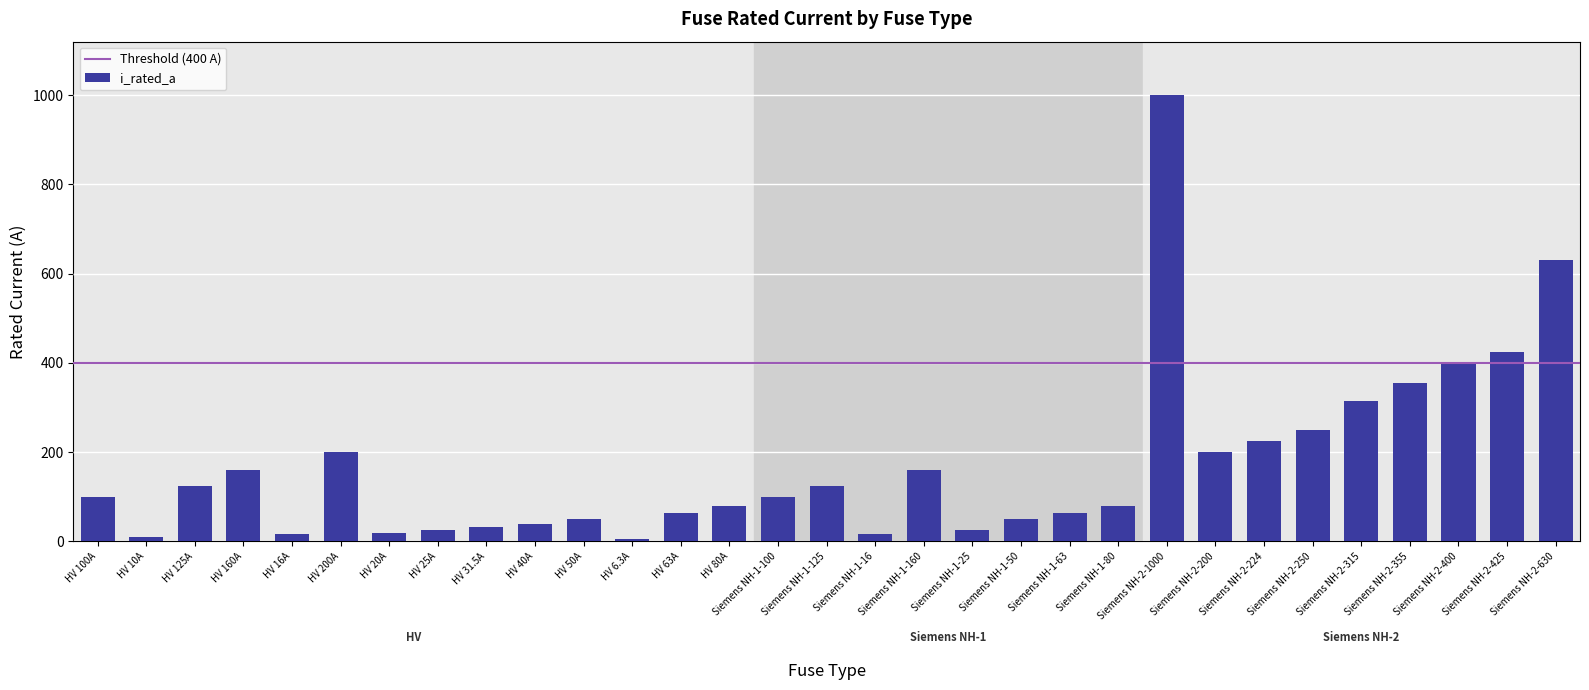

What is the sum of all values?

5344.8